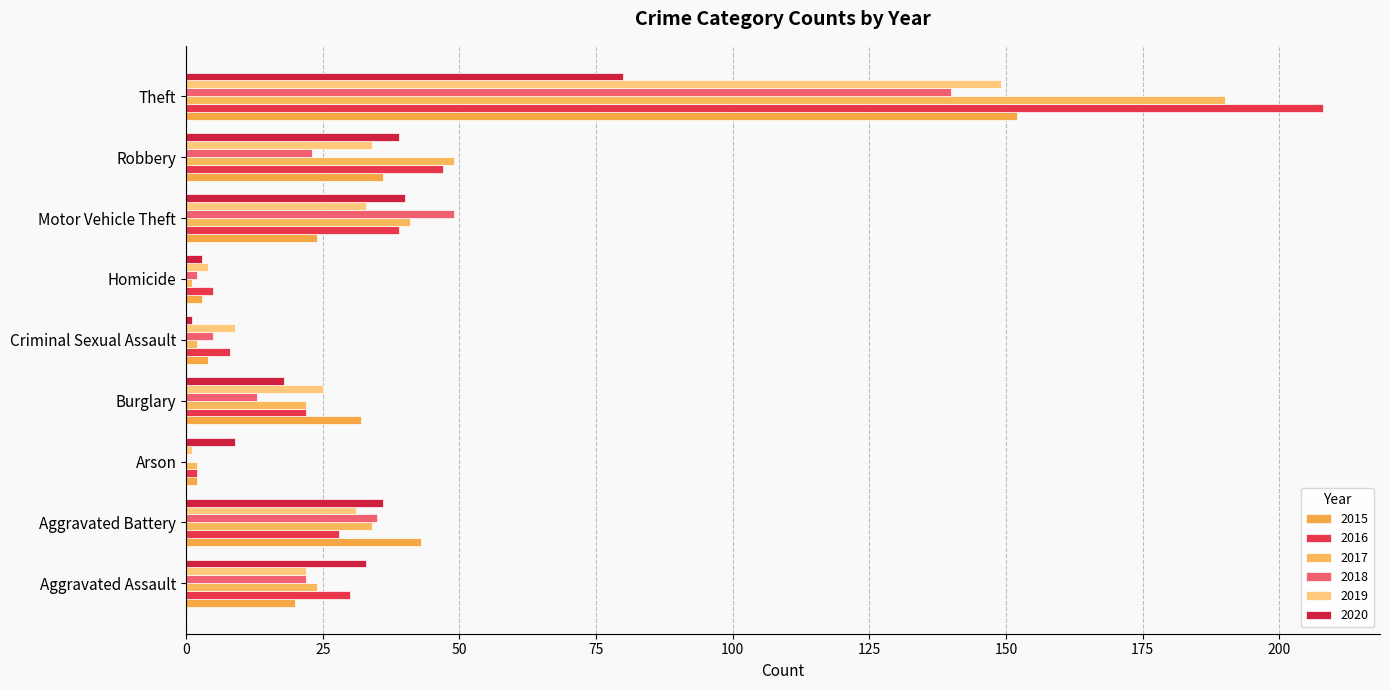

Count the number of data series in this chart.

6